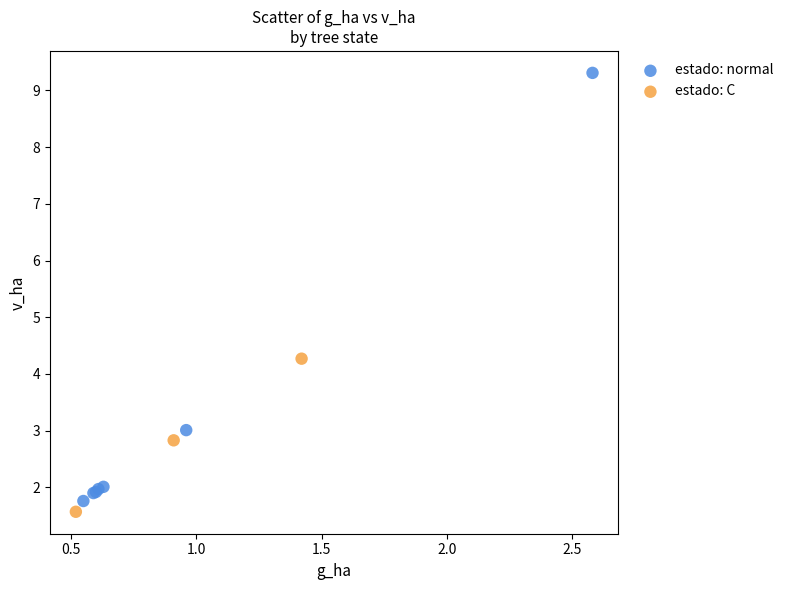

Which series contains the highest Y value?

estado: normal